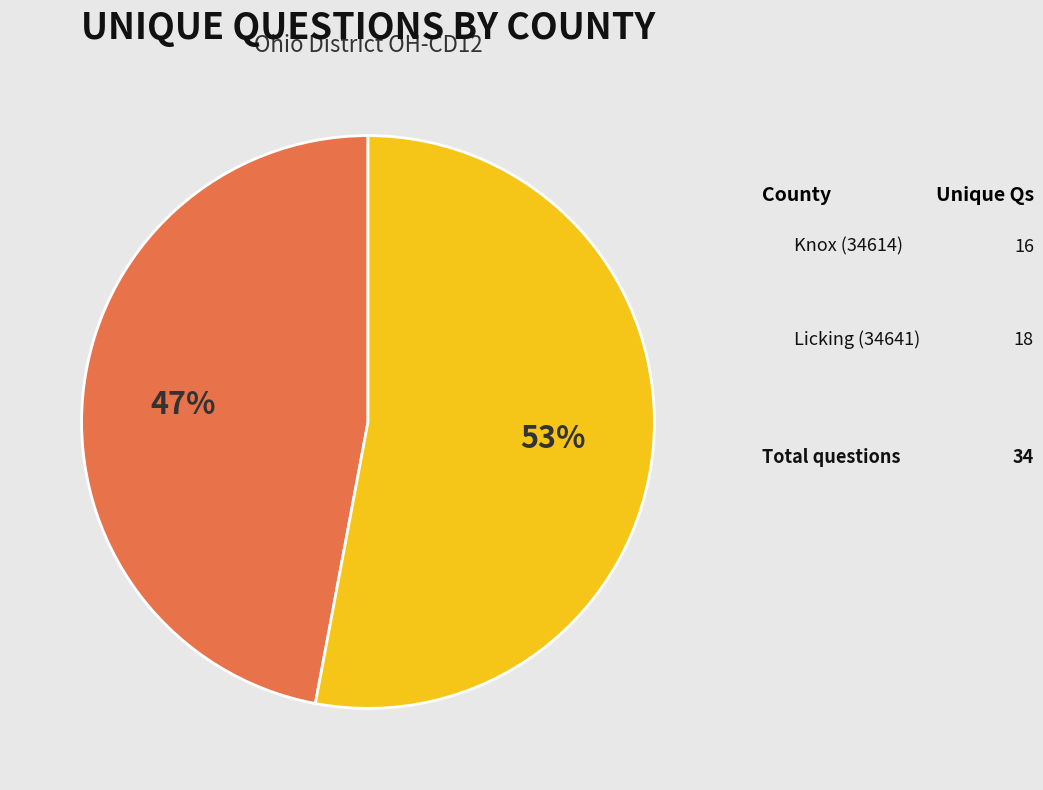

To the nearest percent, what is the average slice percentage?

50%